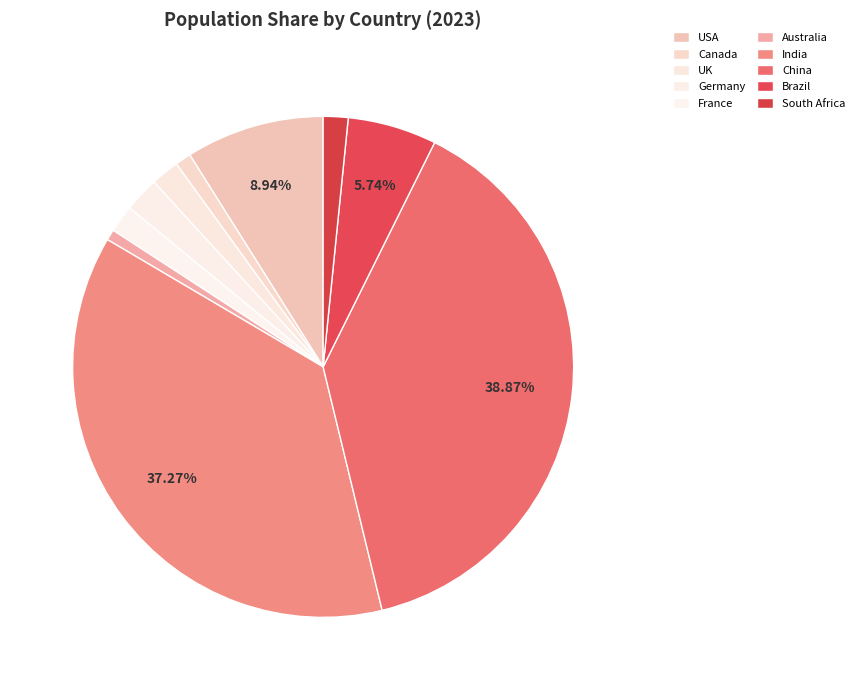

Rank the categories by value from highest to lowest.

China, India, USA, Brazil, Germany, UK, France, South Africa, Canada, Australia